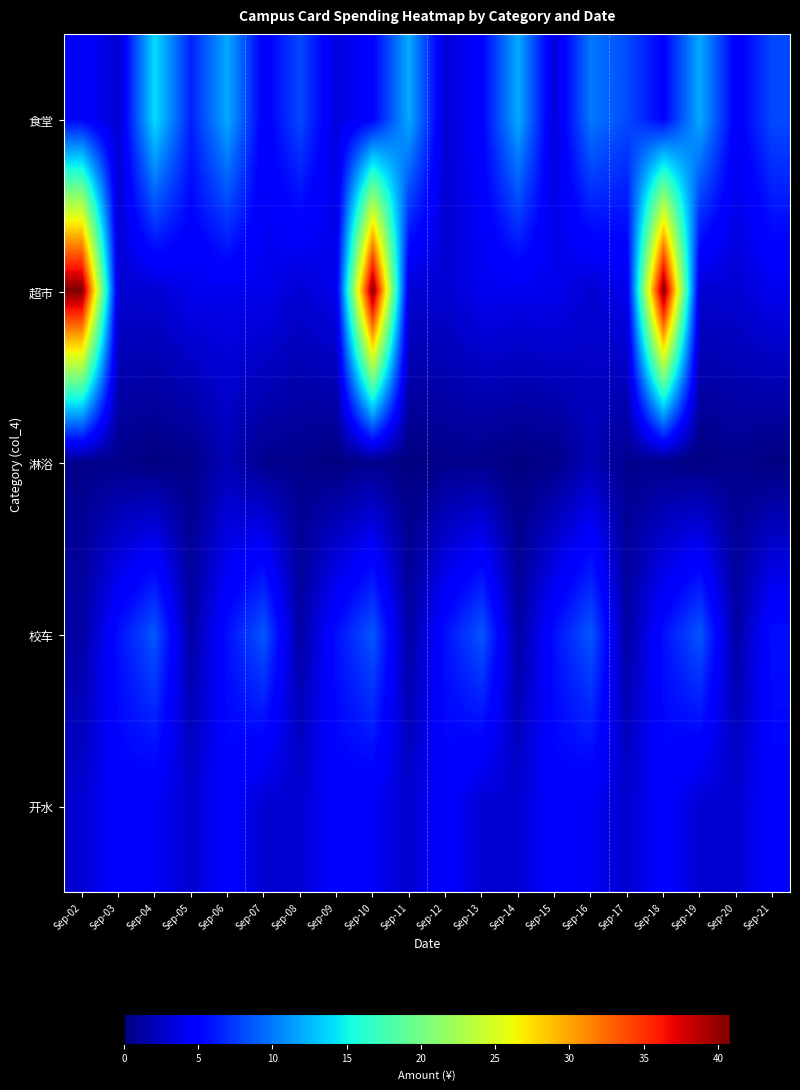

Reading left to right, list all the values displayed in this chart.

食堂: Sep-02=5.0	Sep-03=2.9	Sep-04=14.0	Sep-05=6.4	Sep-06=12.0	Sep-07=4.5	Sep-08=8.1	Sep-09=3.4	Sep-10=5.0	Sep-11=12.0	Sep-12=3.0	Sep-13=5.0	Sep-14=12.0	Sep-15=3.2	Sep-16=10.0	Sep-17=8.1	Sep-18=5.0	Sep-19=12.0	Sep-20=4.5	Sep-21=8.1
超市: Sep-02=40.8	Sep-03=3.0	Sep-04=3.0	Sep-05=4.0	Sep-06=4.0	Sep-07=4.0	Sep-08=3.0	Sep-09=4.0	Sep-10=40.8	Sep-11=3.0	Sep-12=3.0	Sep-13=4.0	Sep-14=4.0	Sep-15=4.0	Sep-16=3.0	Sep-17=4.0	Sep-18=40.8	Sep-19=3.0	Sep-20=3.0	Sep-21=4.0
淋浴: Sep-02=0.5	Sep-03=0.5	Sep-04=0.1	Sep-05=0.4	Sep-06=2.0	Sep-07=0.6	Sep-08=0.5	Sep-09=0.1	Sep-10=0.6	Sep-11=0.1	Sep-12=0.5	Sep-13=0.5	Sep-14=0.1	Sep-15=0.4	Sep-16=2.0	Sep-17=0.6	Sep-18=0.5	Sep-19=0.1	Sep-20=0.6	Sep-21=0.1
校车: Sep-02=1.3	Sep-03=5.7	Sep-04=8.6	Sep-05=1.3	Sep-06=5.7	Sep-07=8.6	Sep-08=1.3	Sep-09=5.7	Sep-10=8.6	Sep-11=1.3	Sep-12=5.7	Sep-13=8.6	Sep-14=1.3	Sep-15=5.7	Sep-16=8.6	Sep-17=1.3	Sep-18=5.7	Sep-19=8.6	Sep-20=1.3	Sep-21=5.7
开水: Sep-02=3.0	Sep-03=5.0	Sep-04=4.3	Sep-05=2.9	Sep-06=5.0	Sep-07=3.0	Sep-08=3.0	Sep-09=5.0	Sep-10=4.3	Sep-11=2.9	Sep-12=5.0	Sep-13=3.0	Sep-14=3.0	Sep-15=5.0	Sep-16=4.3	Sep-17=2.9	Sep-18=5.0	Sep-19=3.0	Sep-20=3.0	Sep-21=5.0